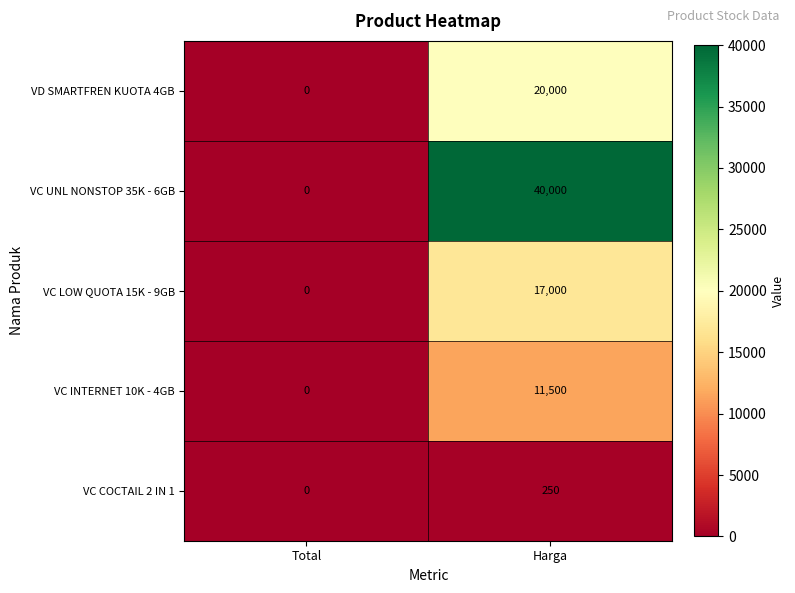

What is the maximum value for VC INTERNET 10K - 4GB?

11500